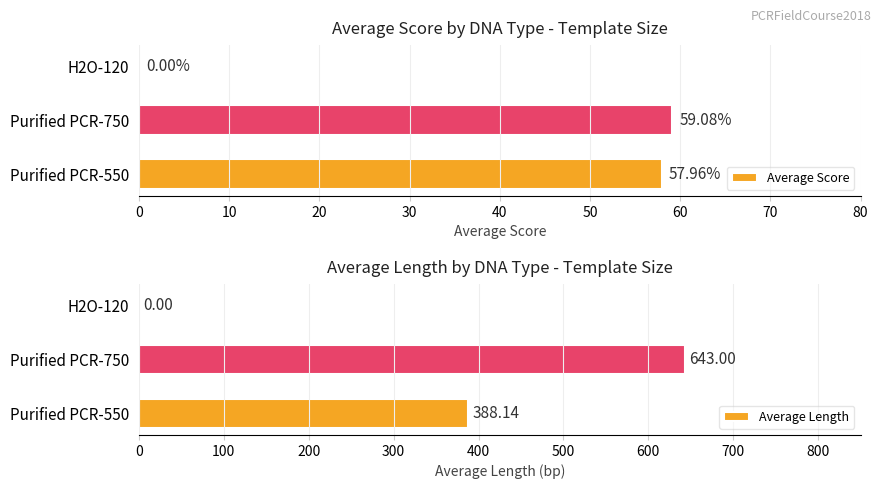

How many bars are there in total?

6